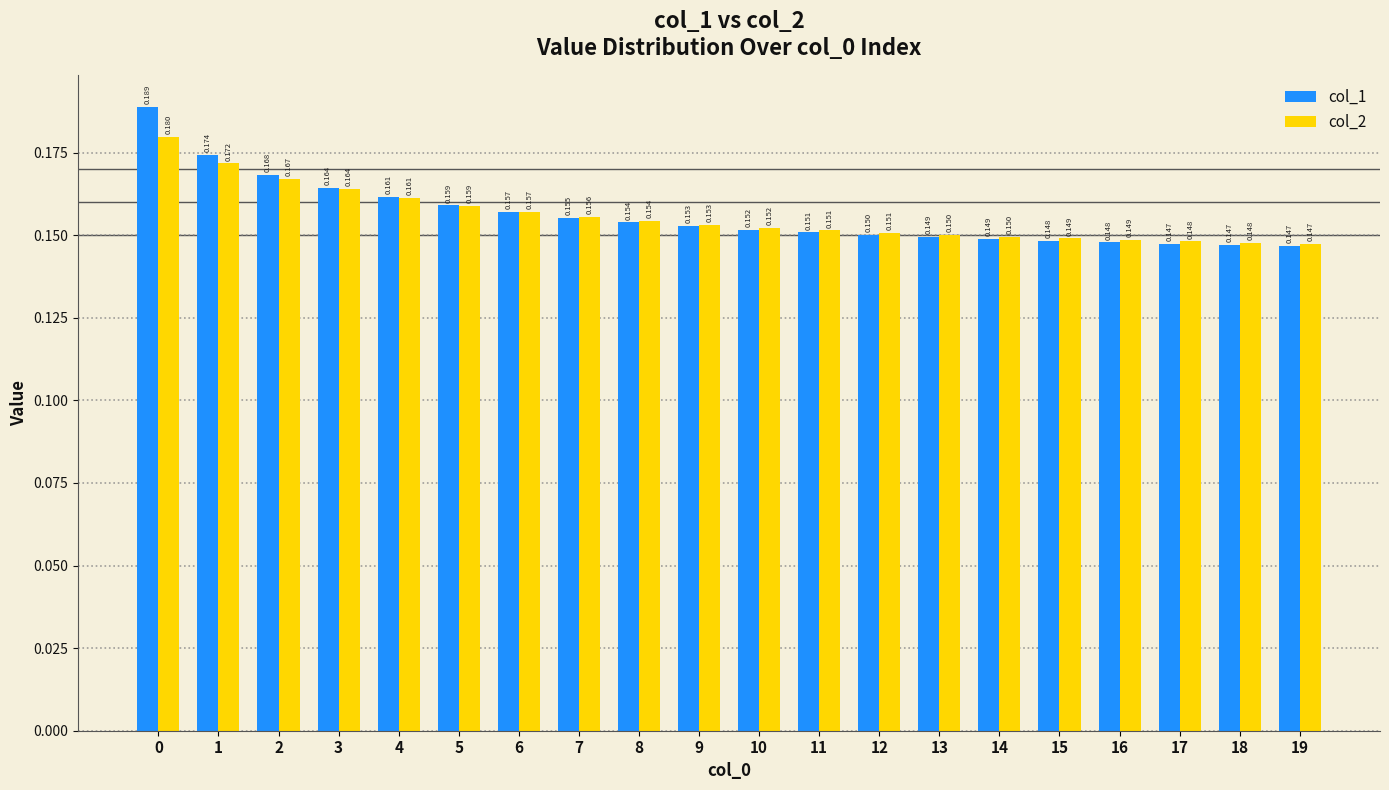

Which series has the largest range (max minus min)?

col_1